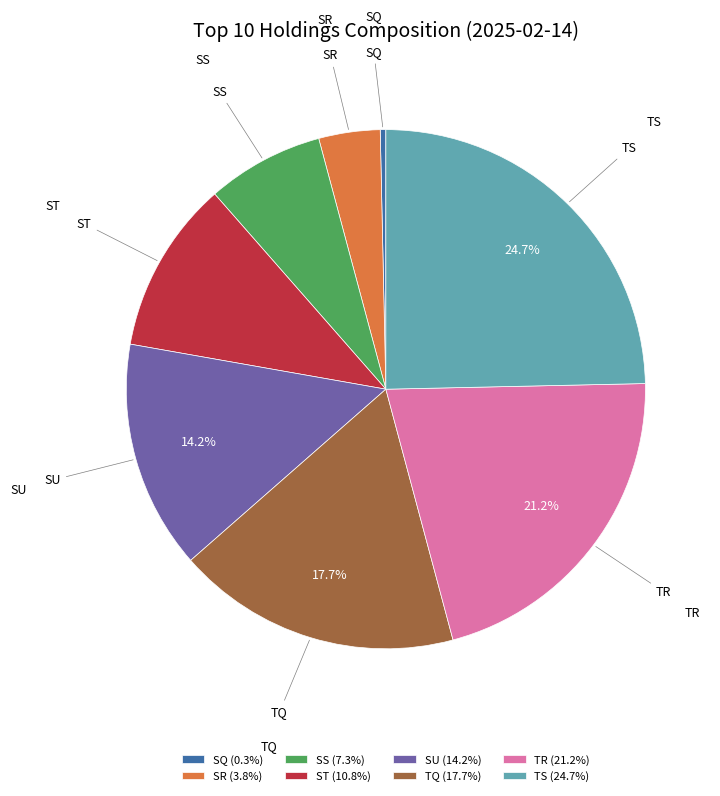

Rank the categories by value from lowest to highest.

SQ, SR, SS, ST, SU, TQ, TR, TS